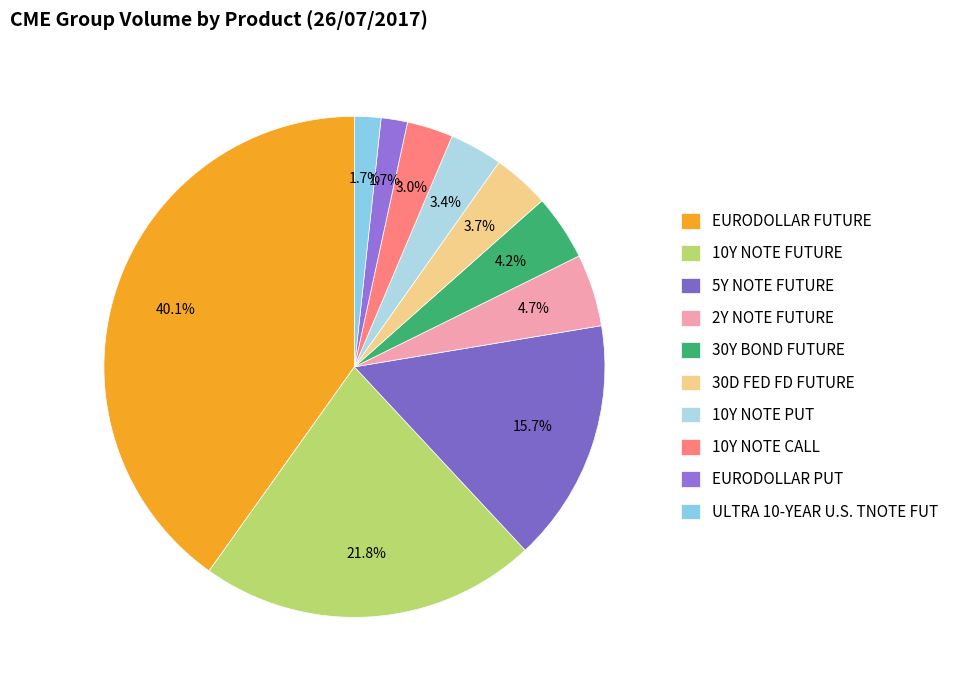

What is the change in value from 10Y NOTE FUTURE to 10Y NOTE PUT?

-1168680